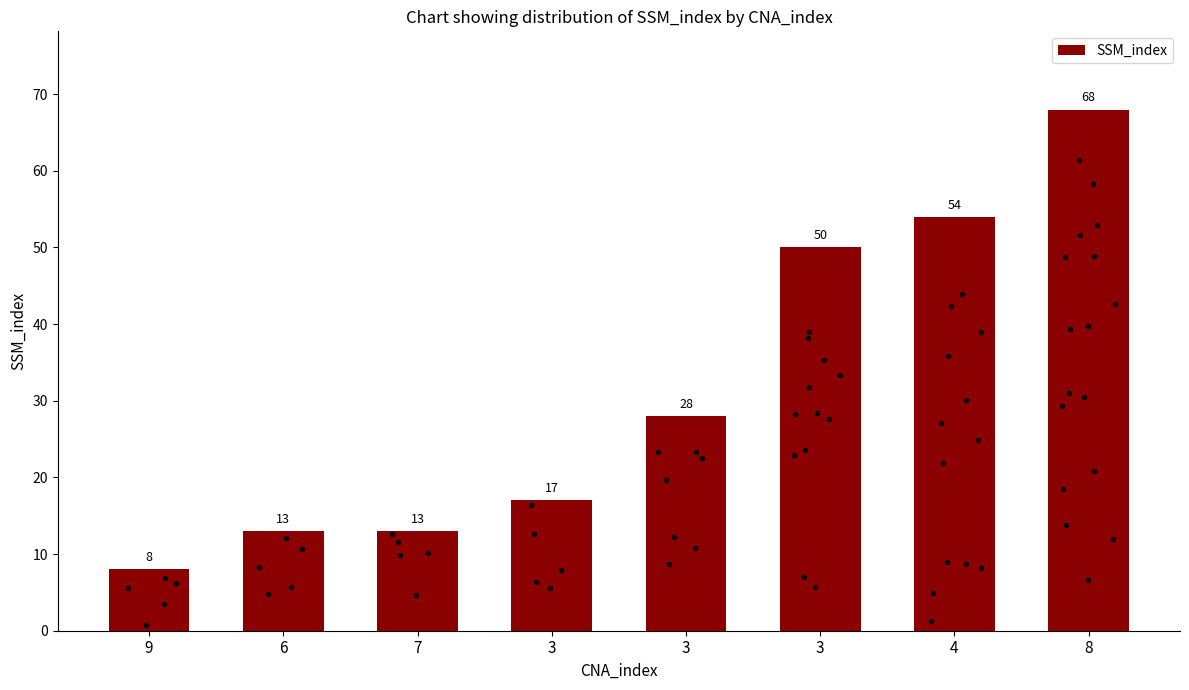

What is the change in value from 6 to 4?

+41